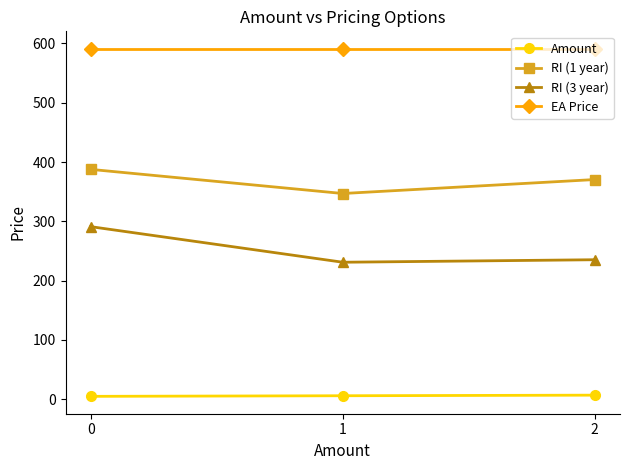

What is the difference between the highest and lowest values at 0?

586.0